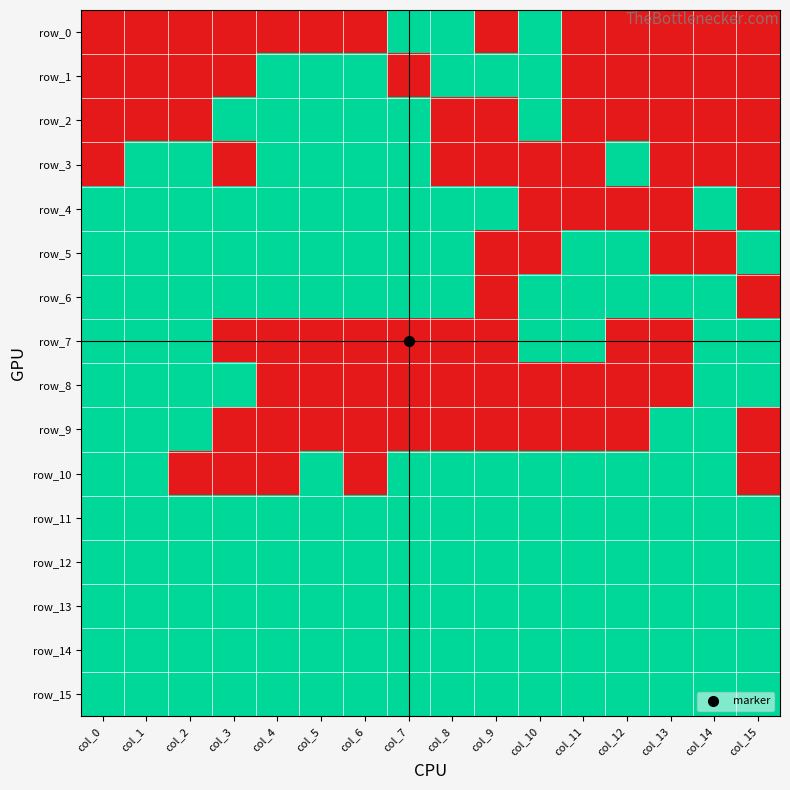

Which series has the largest total across all categories?

row_11